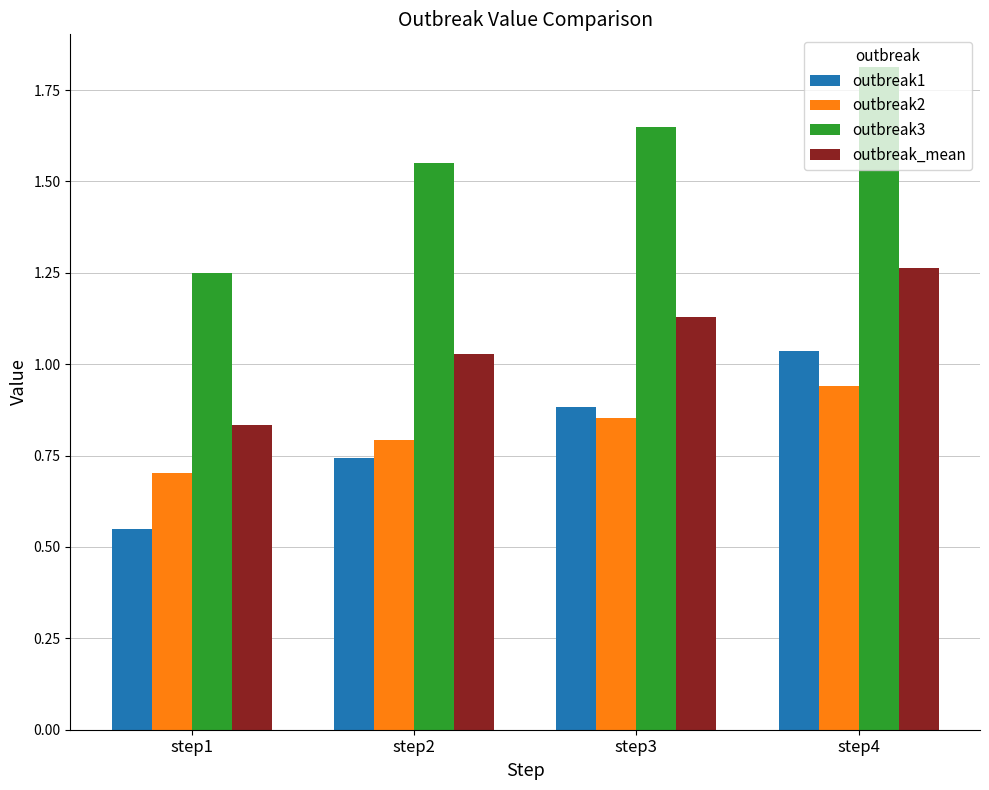

The value of outbreak3 at step3 is 2.8. True or false?

False